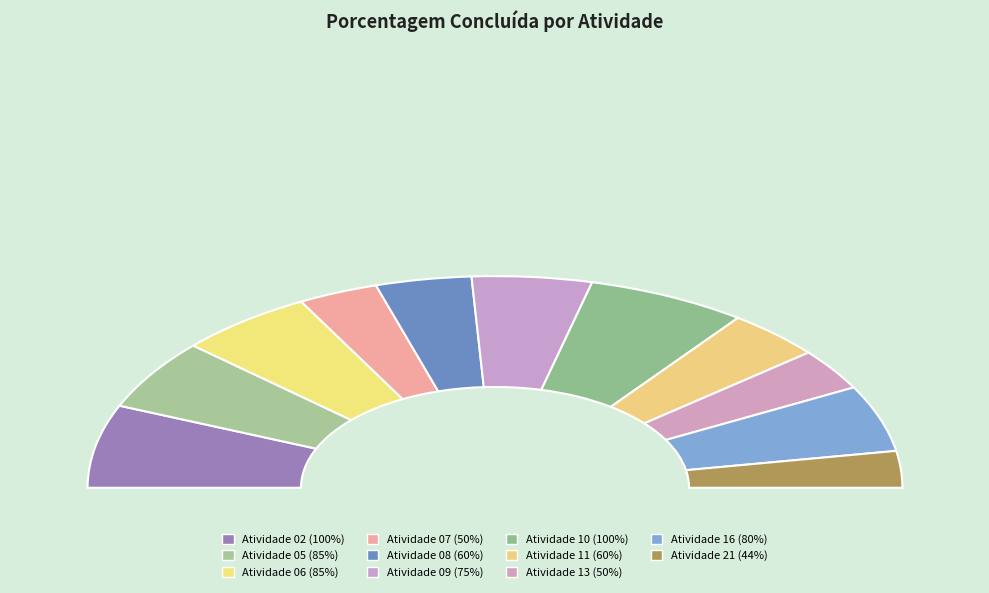

What is the largest slice in the pie chart?

Atividade 02